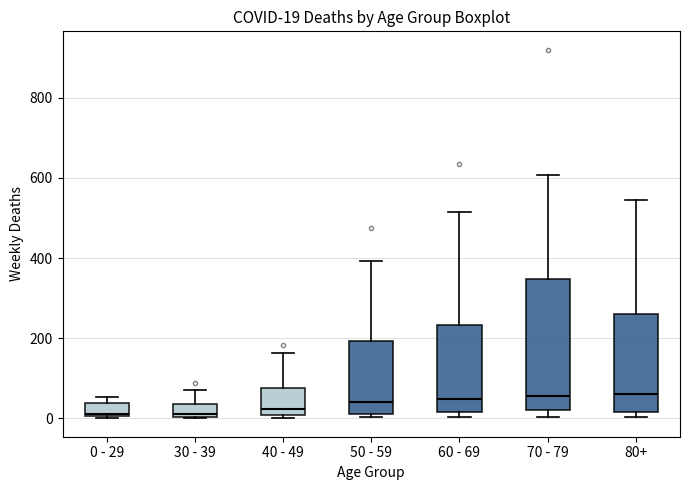

Comparing the boxes themselves (not the whiskers), which one is the tallest?

70 - 79